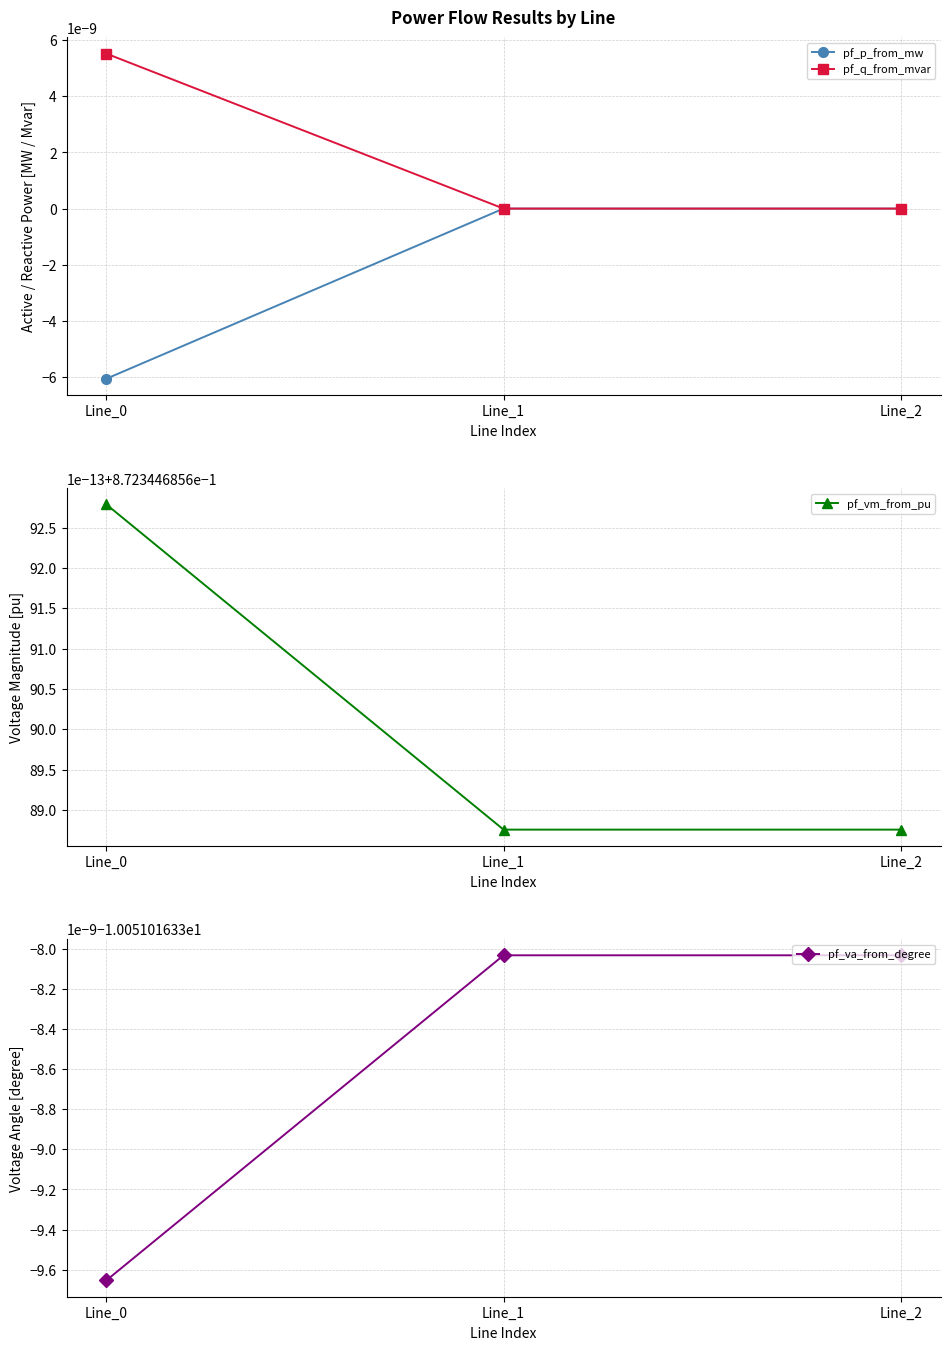

At which category is the sum across all series the highest?

Line_1